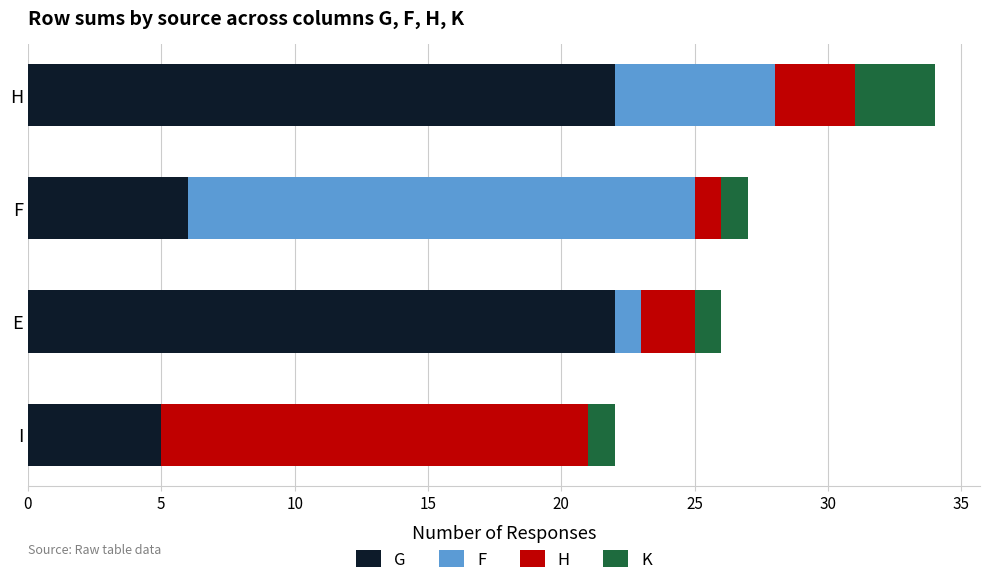

The G series shows 10 at E. True or false?

False